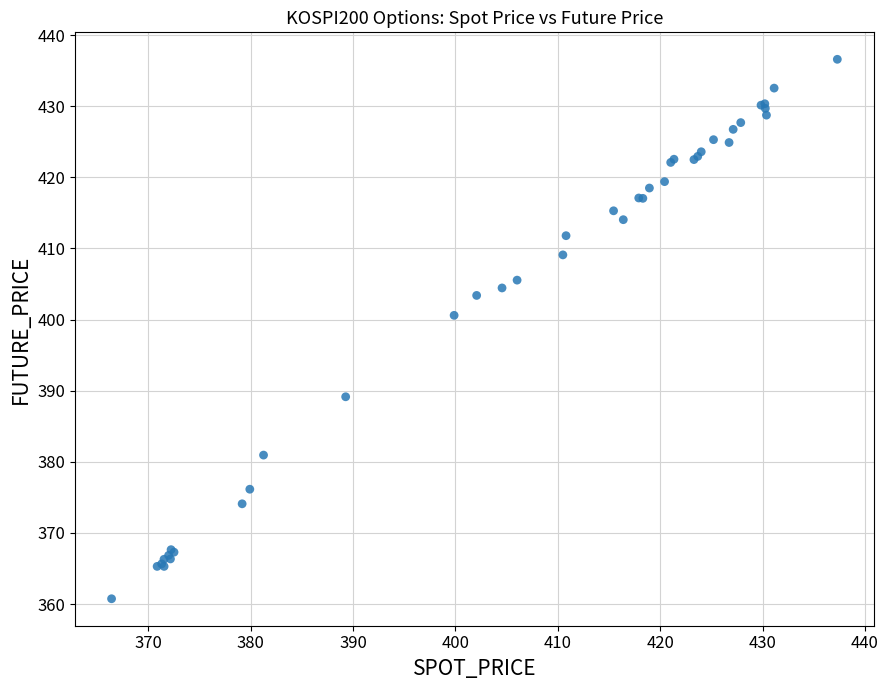

What Y value in the scatter plot is closest to 398?

400.6